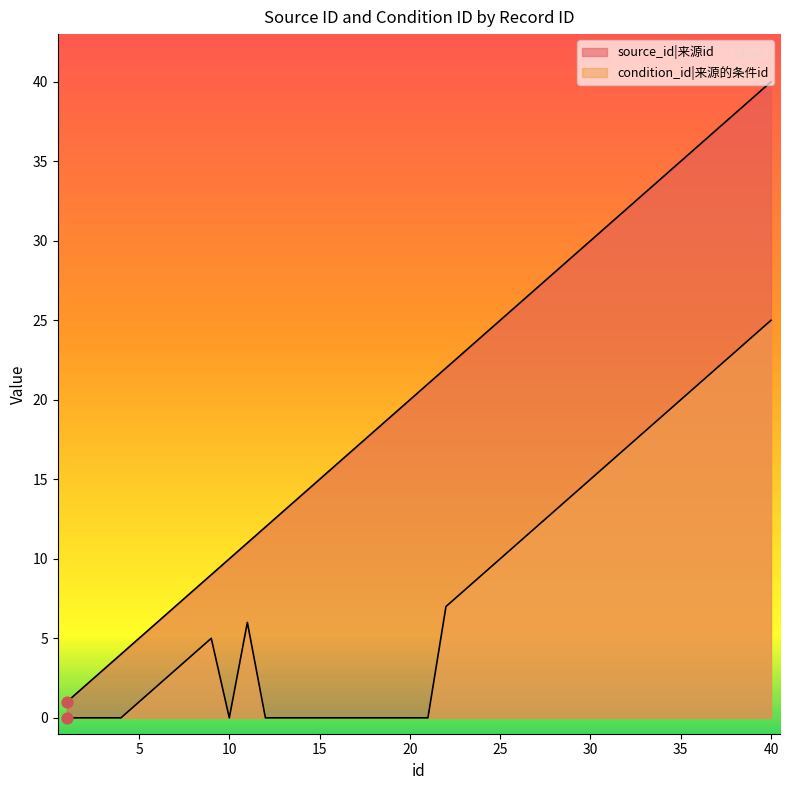

Which series contains the lowest Y value?

condition_id